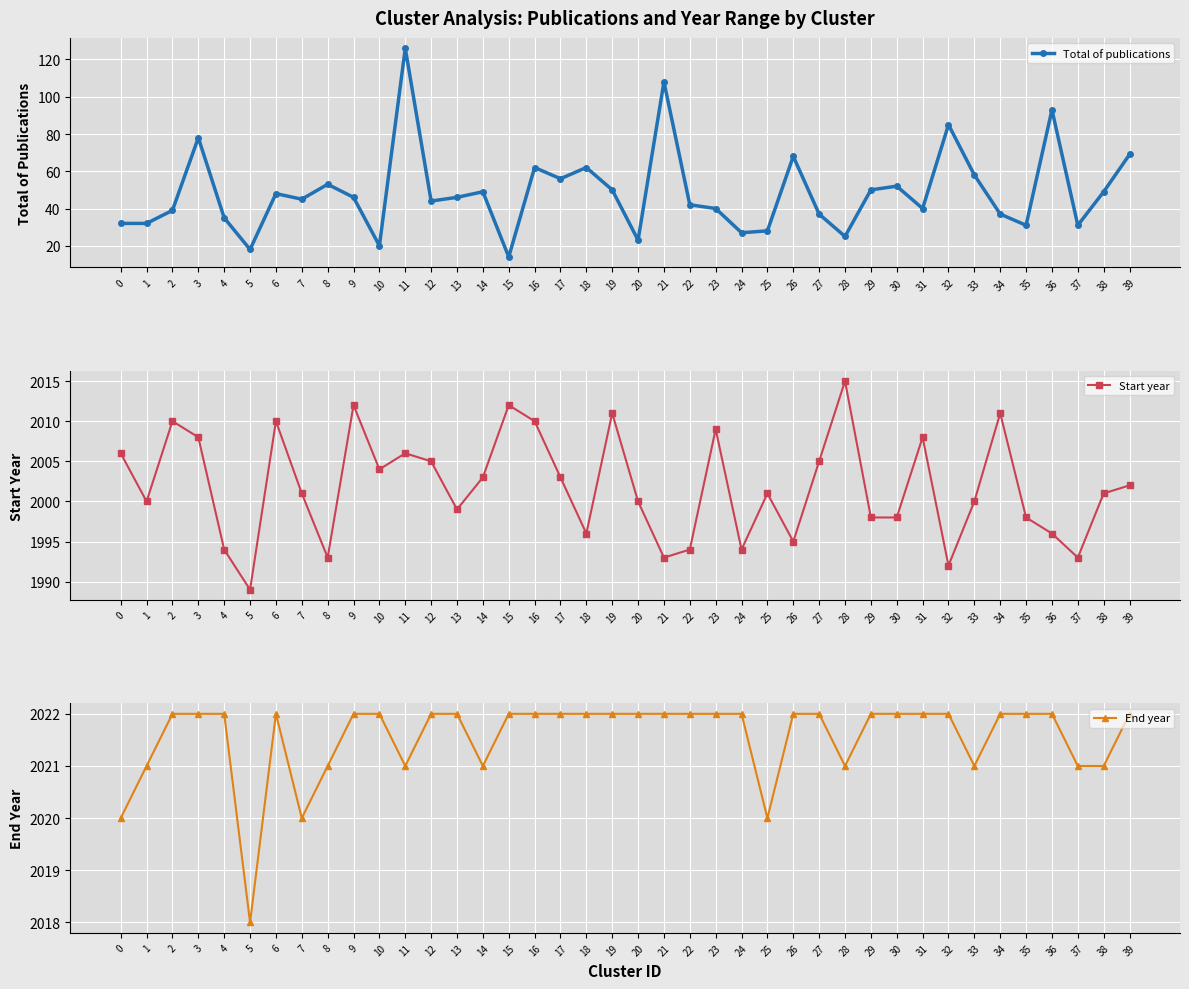

True or false: Total of publications has a value of 20 at 8.

False